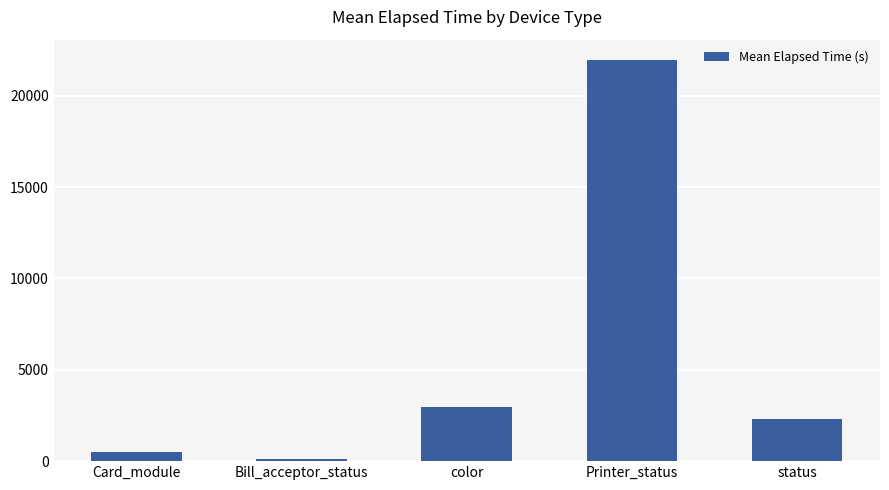

List the labels in order of value, smallest first.

Bill_acceptor_status, Card_module, status, color, Printer_status